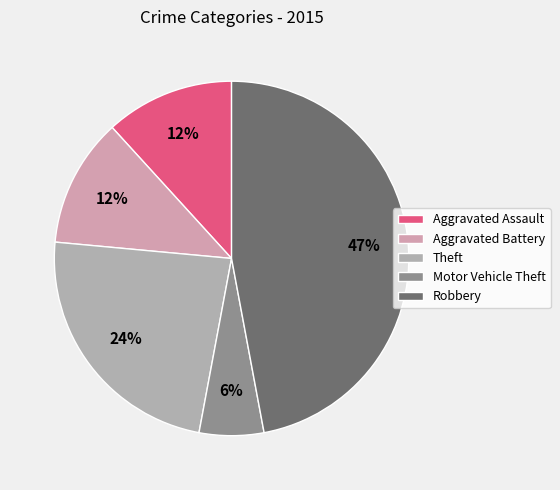

Count the number of slices in the pie.

5